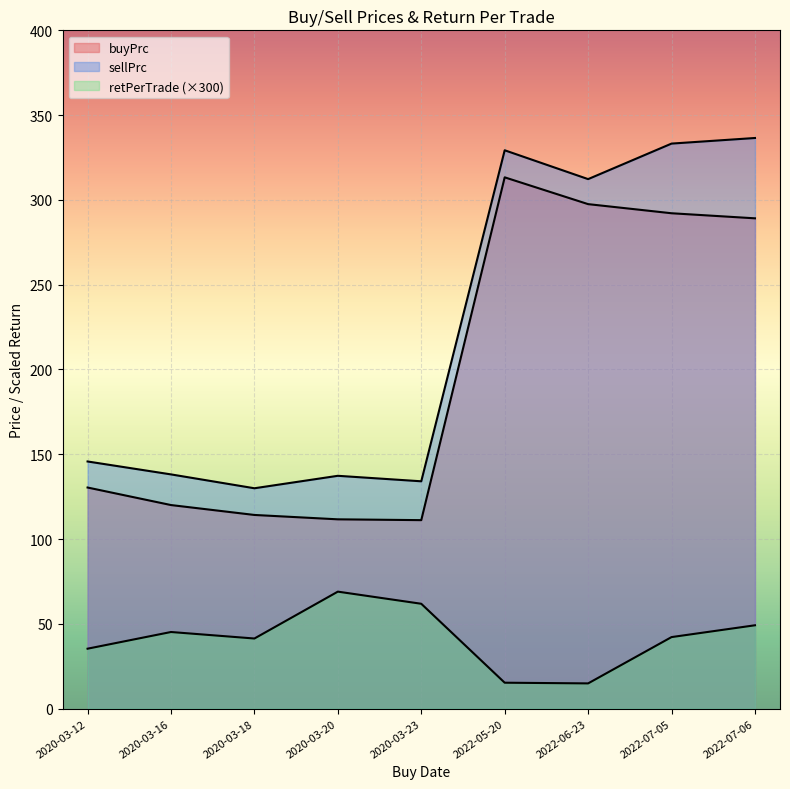

True or false: buyPrc and retPerTrade cross at least once.

False